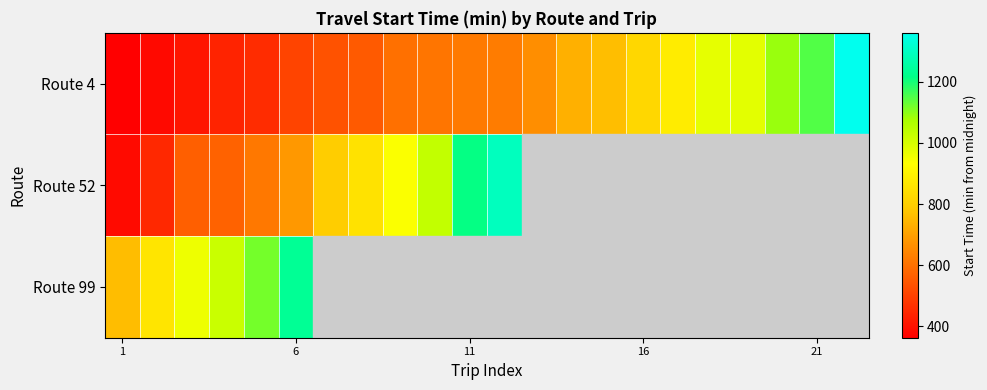

What is the difference between the maximum and minimum values in the Route 99 series?

477.0